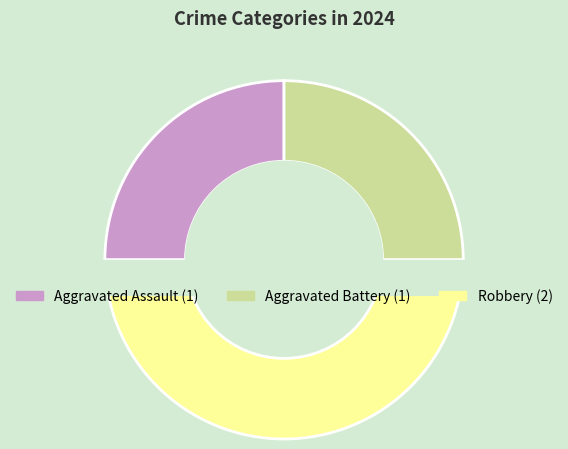

Combined, do Aggravated Assault and Aggravated Battery account for over 50%?

No